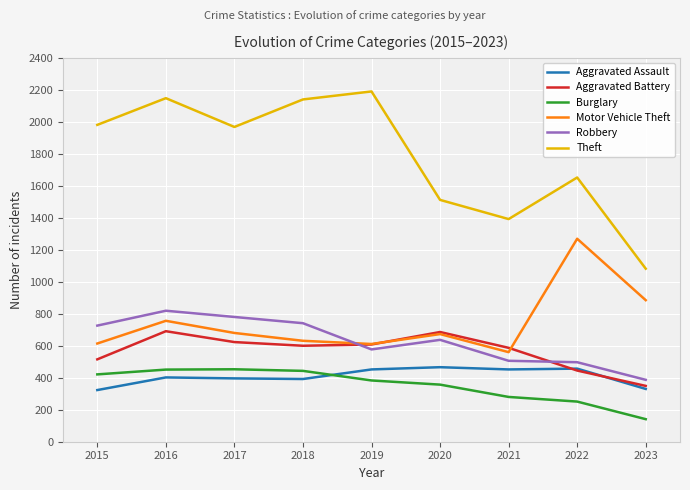

Is it true that Motor Vehicle Theft equals 1269 at 2022?

True